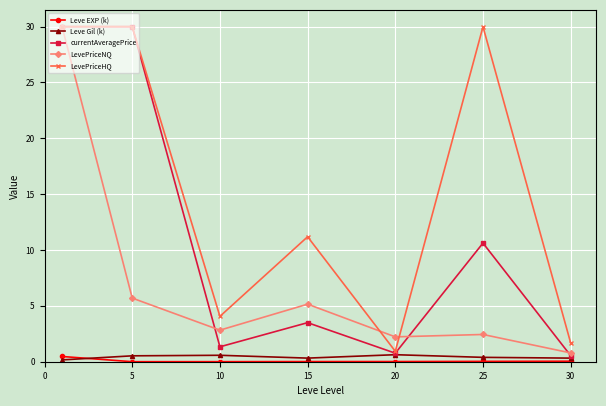

Does the chart display data point markers on the line(s)?

Yes